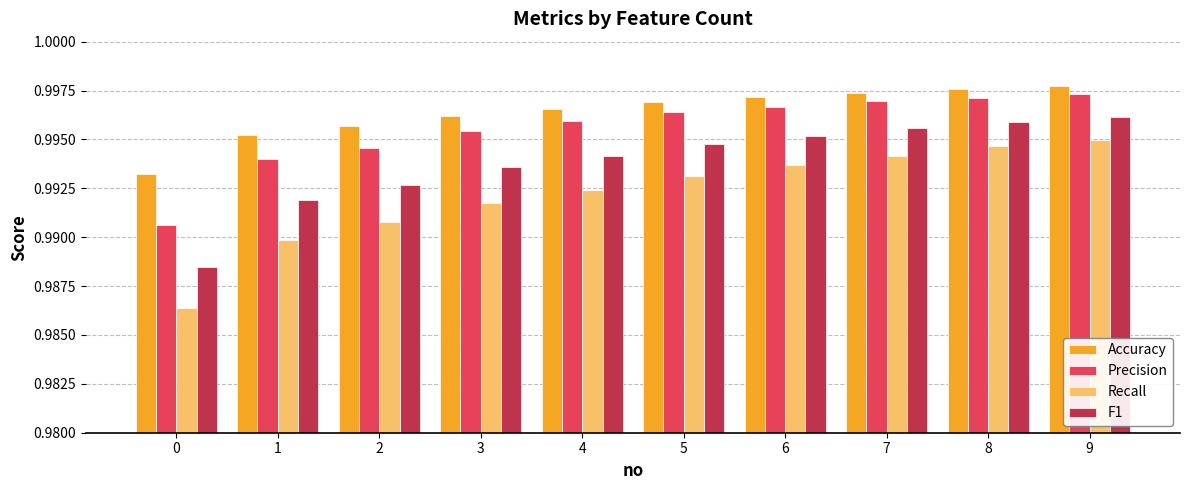

Which series has the widest spread of values?

Recall